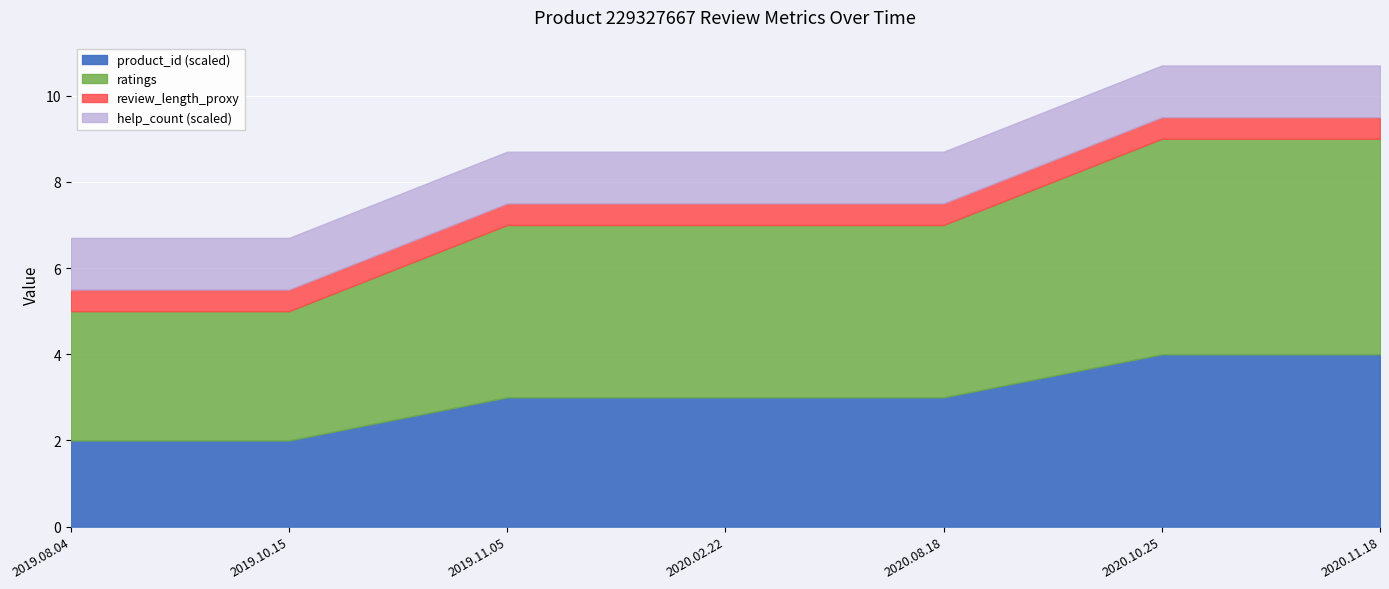

The value of product_id (scaled) at 2020.10.25 is 4.0. True or false?

True